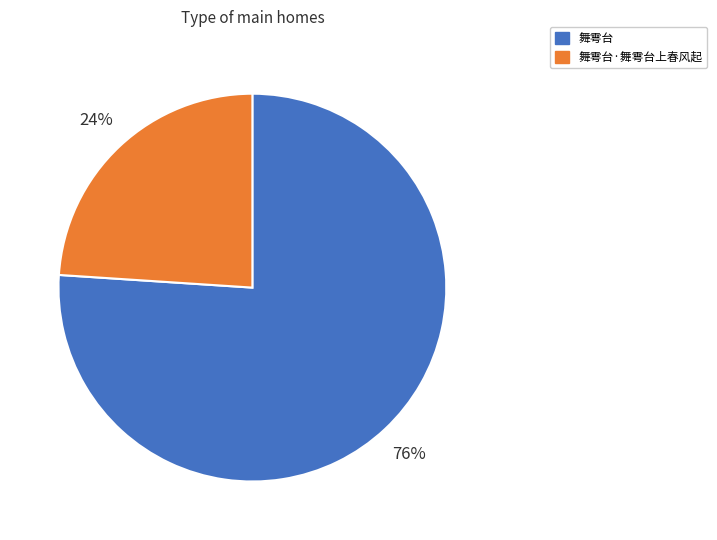

To the nearest percent, what is the difference between the largest and smallest slice percentages?

52%